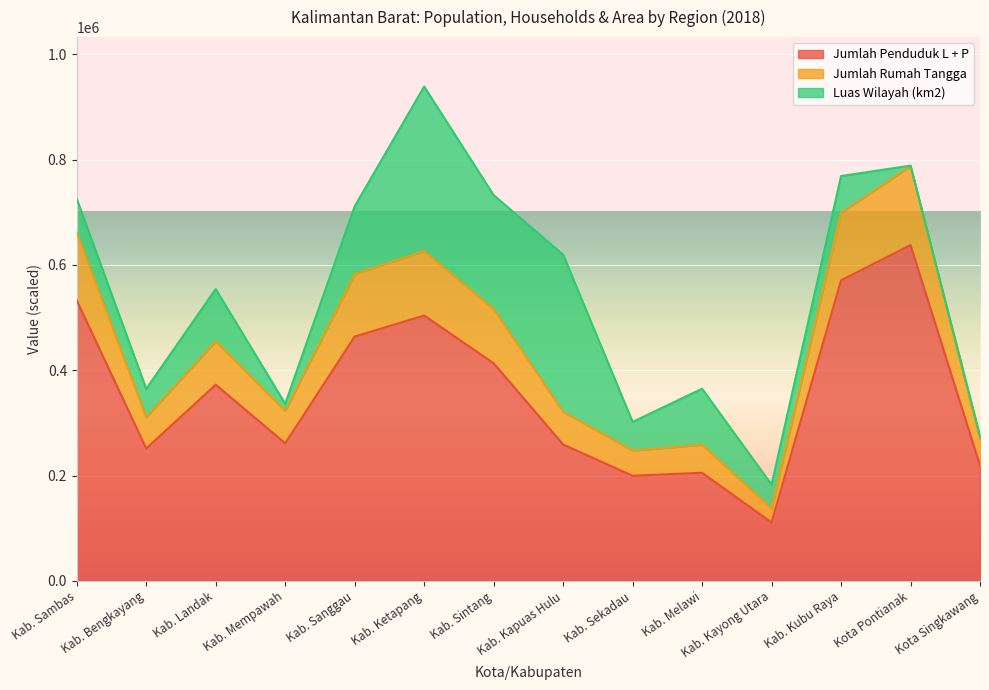

At which category is the sum across all series the highest?

Kab. Ketapang